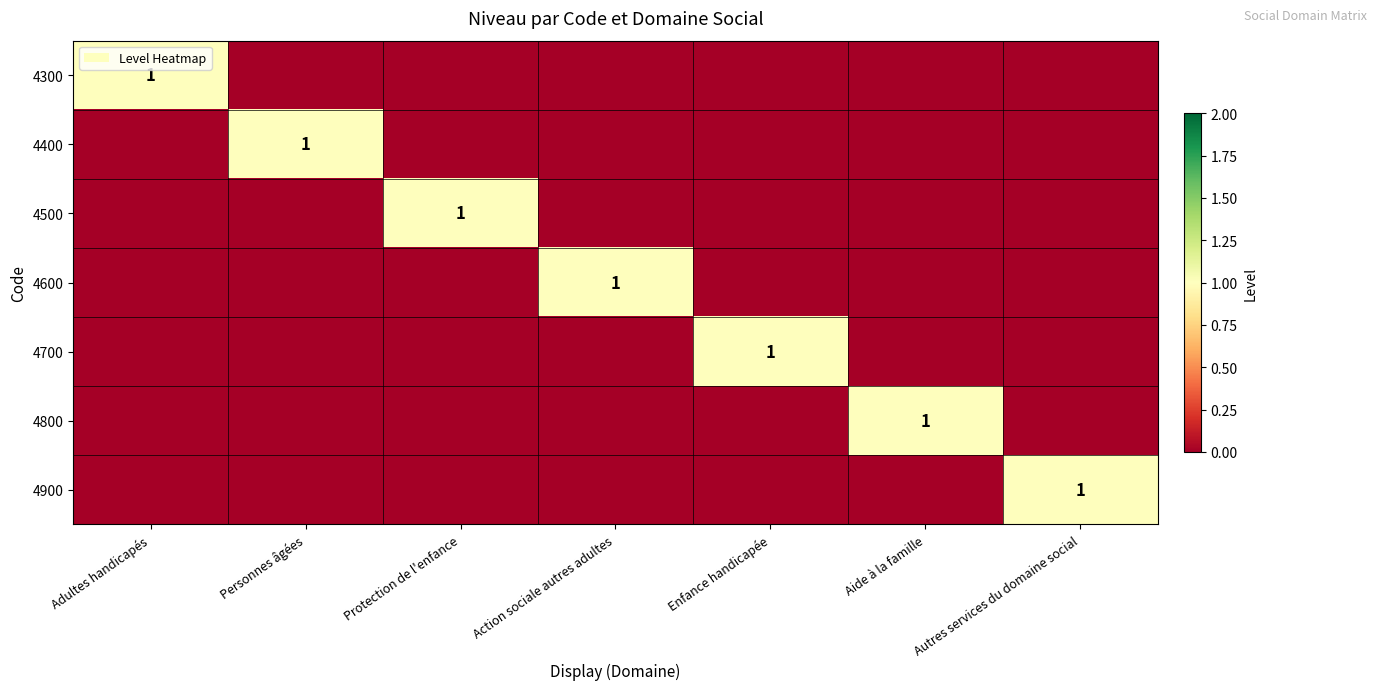

Is it true that 4800 equals 1 at Aide à la famille?

True